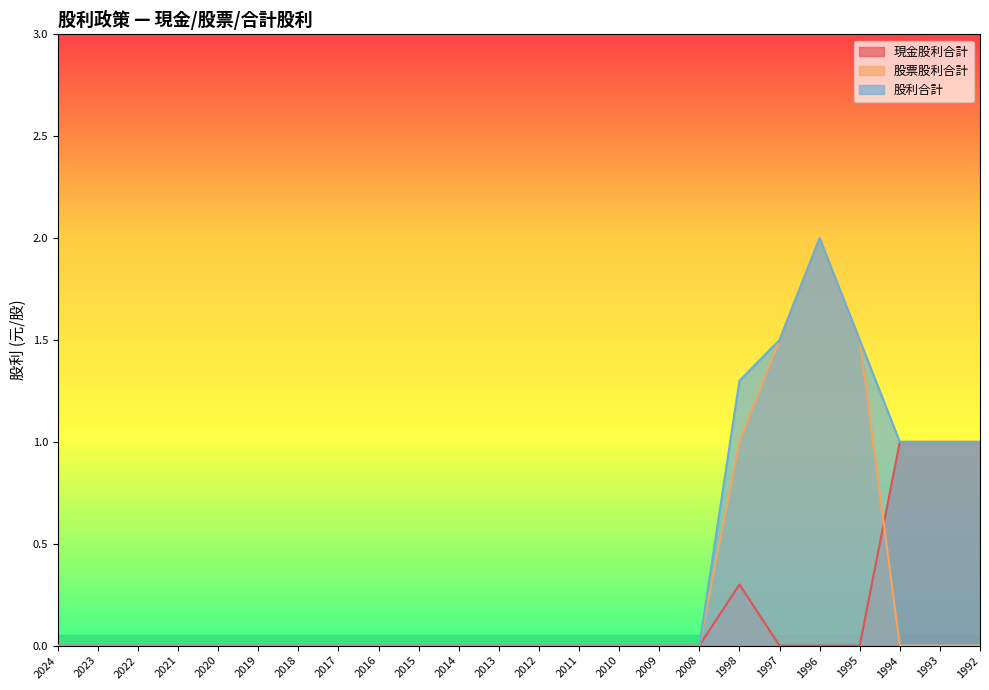

At how many categories does at least one series exceed 0?

7